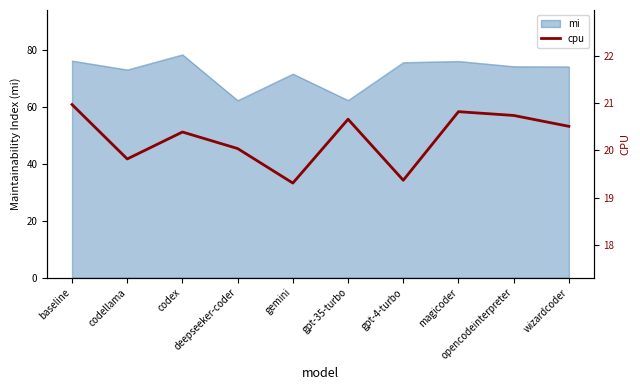

What is the value of the 8th point from the left?

20.8